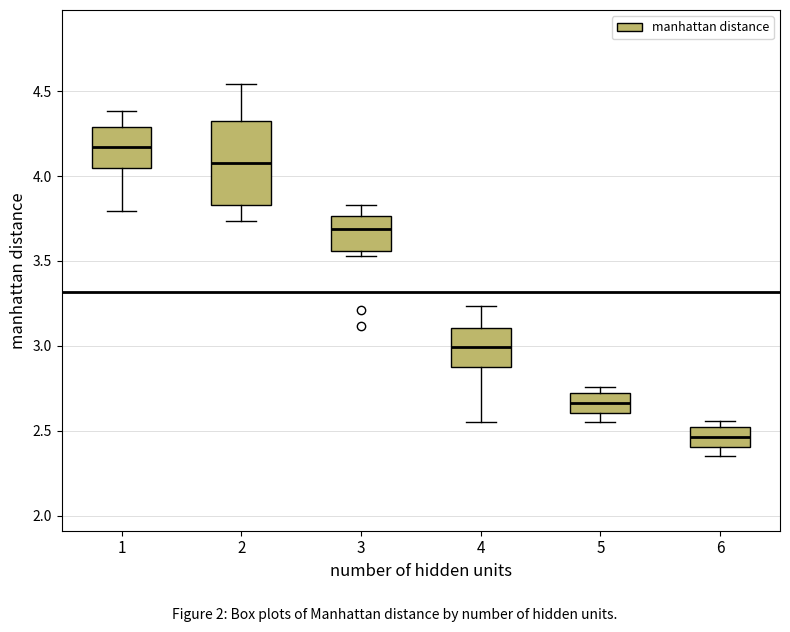

Which box has the highest median line?

1